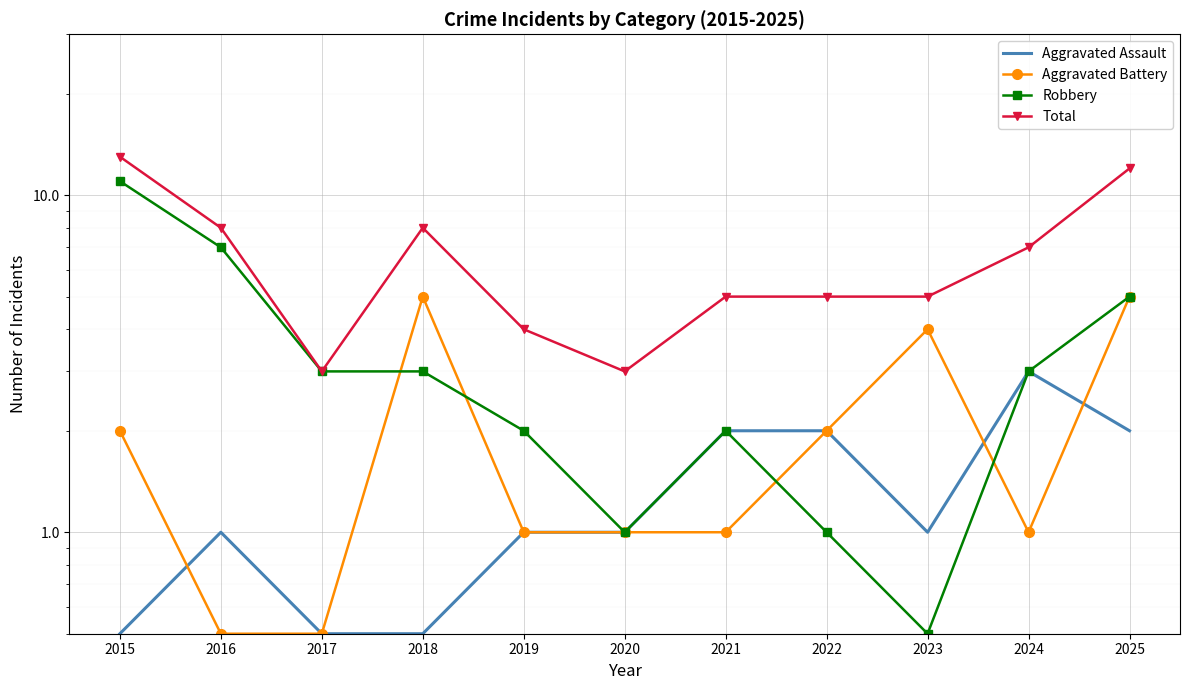

Reading left to right, what are all the values shown in this chart?

Aggravated Assault: 2015=0.5	2016=1.0	2017=0.5	2018=0.5	2019=1.0	2020=1.0	2021=2.0	2022=2.0	2023=1.0	2024=3.0	2025=2.0
Aggravated Battery: 2015=2.0	2016=0.5	2017=0.5	2018=5.0	2019=1.0	2020=1.0	2021=1.0	2022=2.0	2023=4.0	2024=1.0	2025=5.0
Robbery: 2015=11.0	2016=7.0	2017=3.0	2018=3.0	2019=2.0	2020=1.0	2021=2.0	2022=1.0	2023=0.5	2024=3.0	2025=5.0
Total: 2015=13.0	2016=8.0	2017=3.0	2018=8.0	2019=4.0	2020=3.0	2021=5.0	2022=5.0	2023=5.0	2024=7.0	2025=12.0